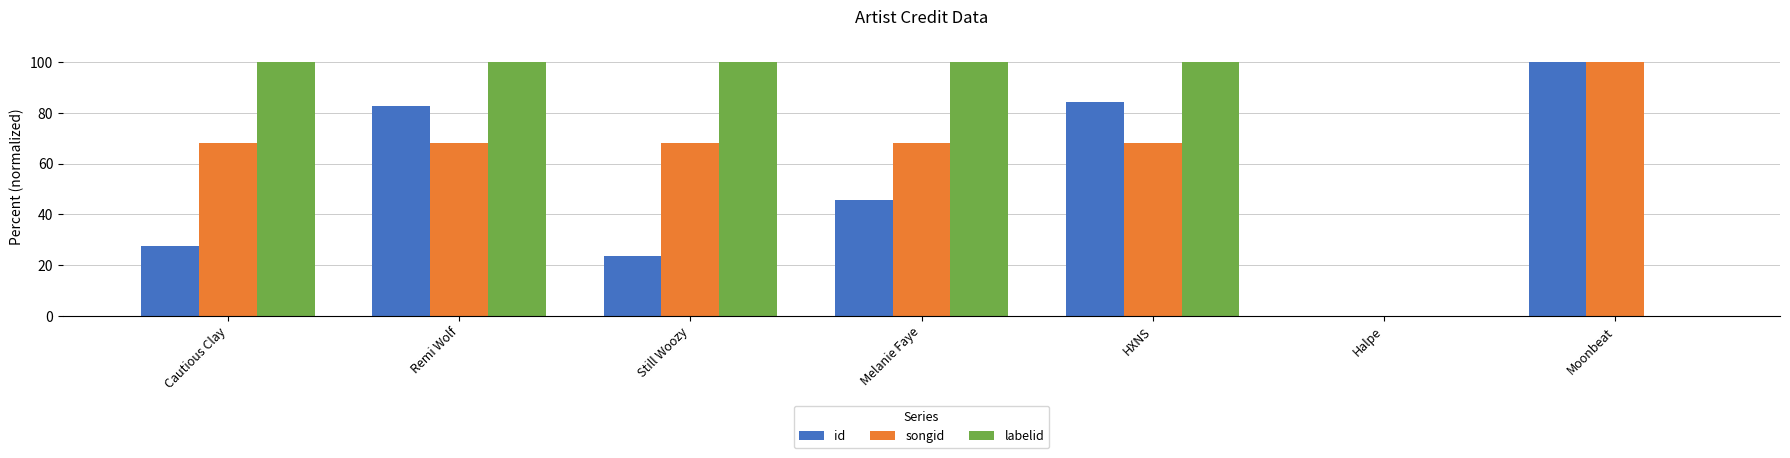

The value of labelid at Moonbeat is 0.0. True or false?

True